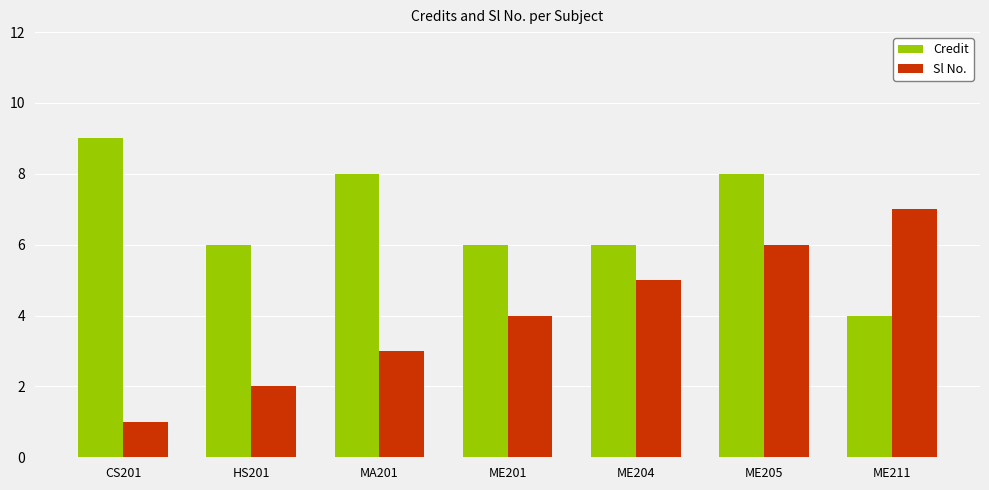

What is the difference between the Credit values at HS201 and ME205?

2